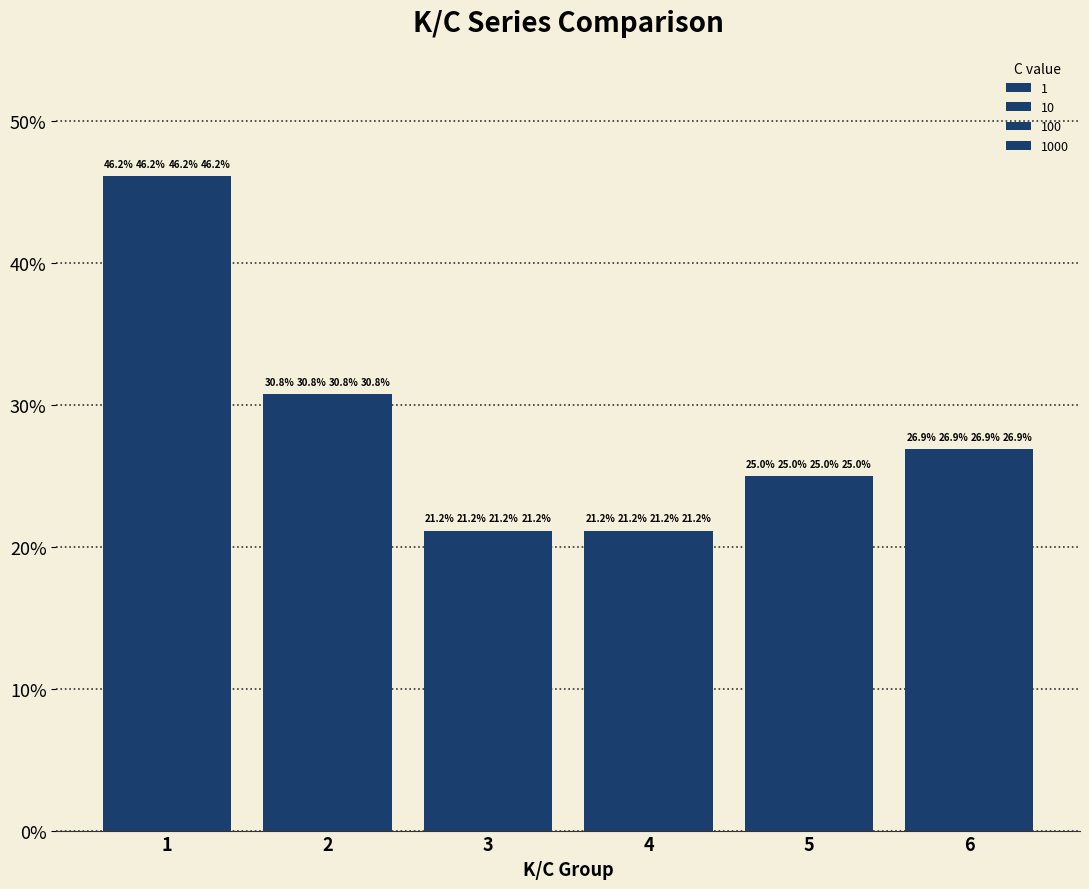

Is the value of 1000 at 5 greater than the value of 100 at 5?

No